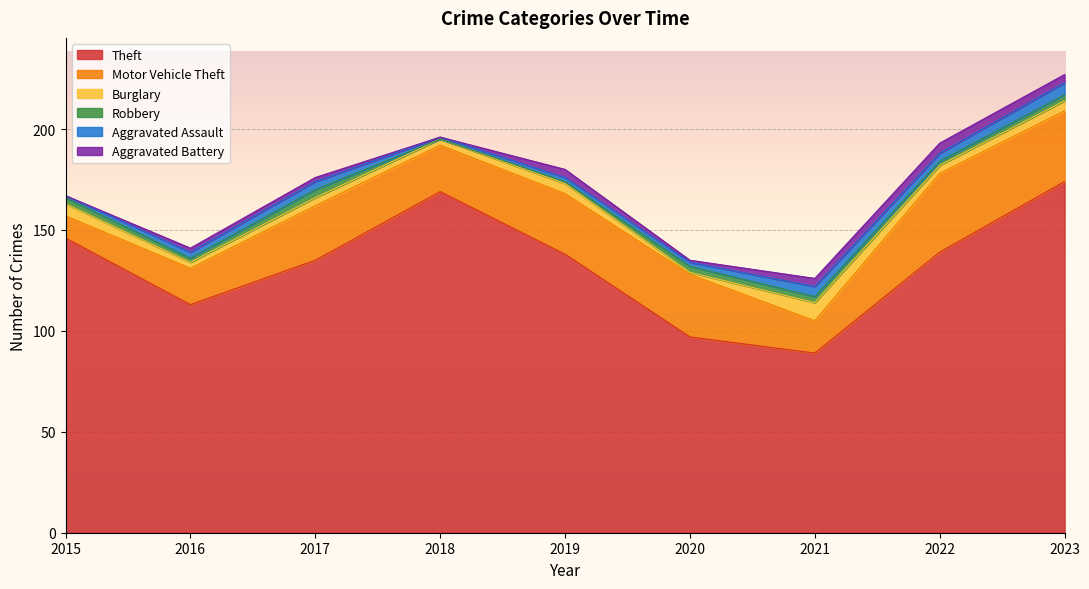

Where is the first local minimum for Theft?

2016